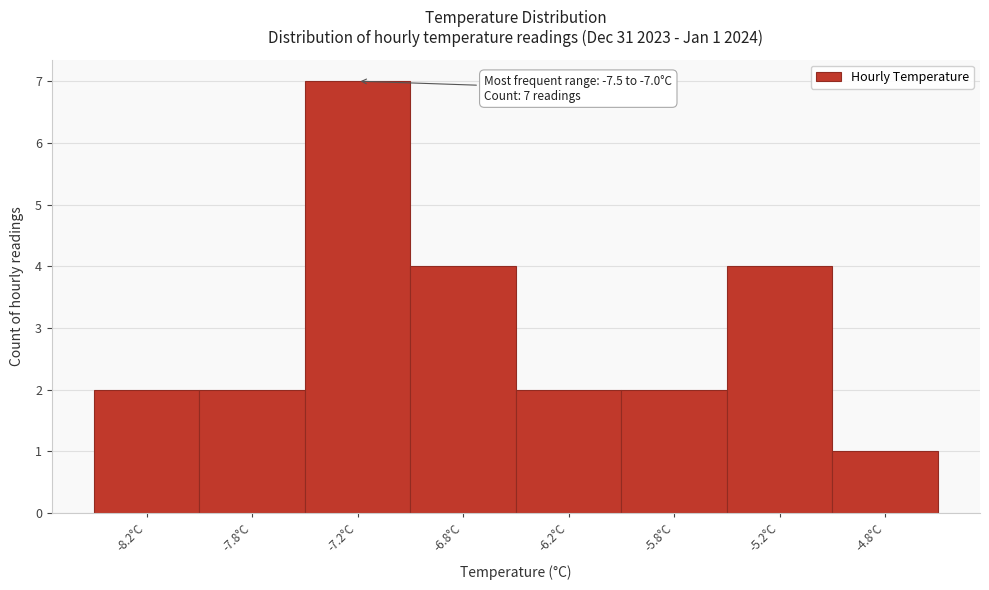

Reading left to right, what are all the values shown in this chart?

-8.2°C=2	-7.8°C=2	-7.2°C=7	-6.8°C=4	-6.2°C=2	-5.8°C=2	-5.2°C=4	-4.8°C=1